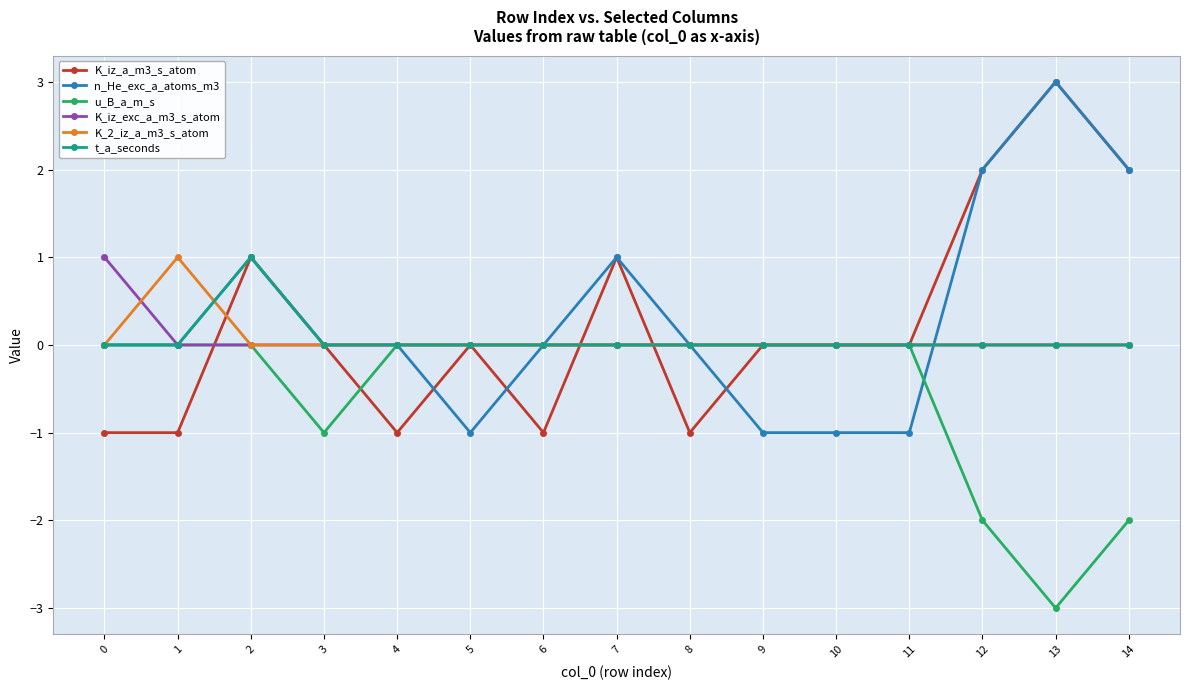

Which series has the largest total across all categories?

n_He_exc_a_atoms_m3